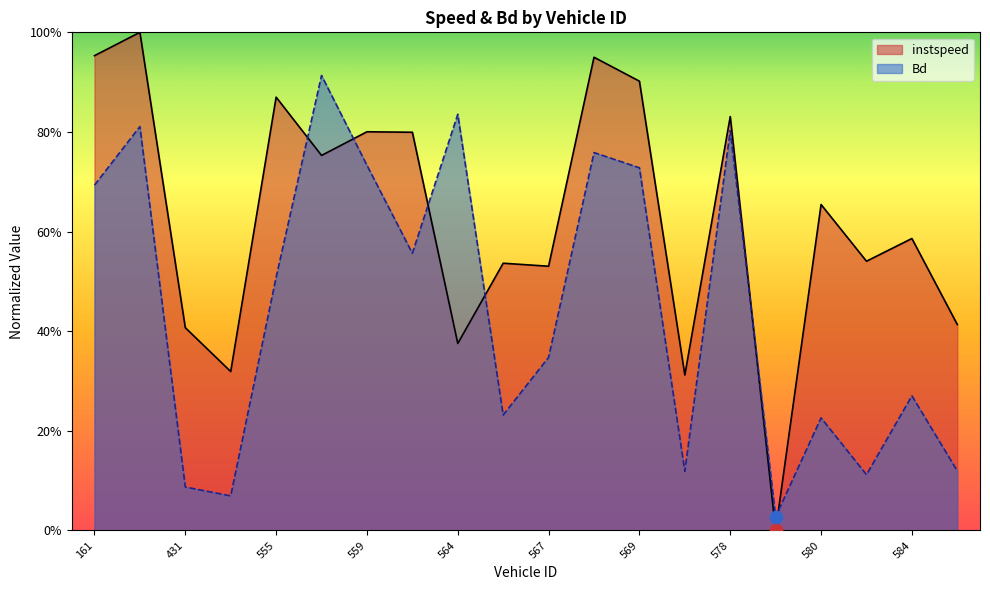

At how many categories does at least one series exceed 0?

20